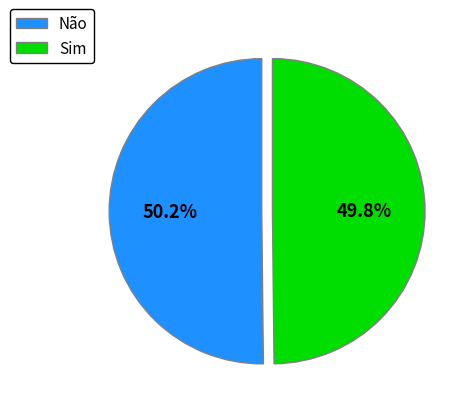

Is there a majority slice in this chart?

Yes